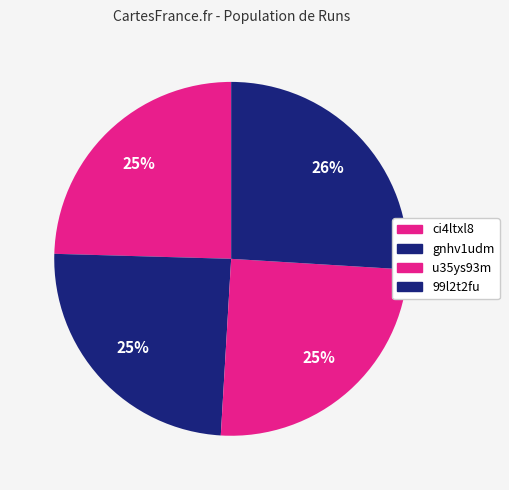

How many slices are in this pie chart?

4